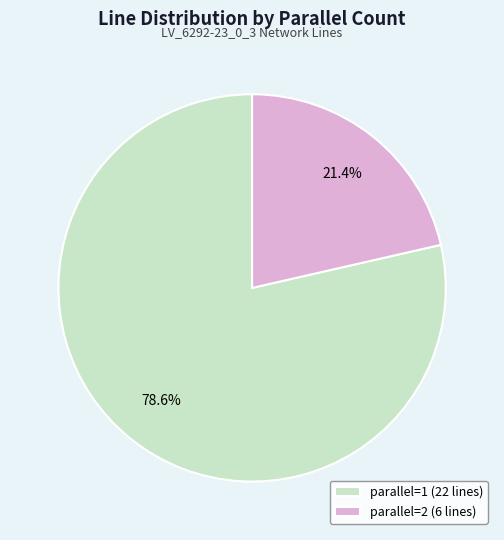

Is there a majority slice in this chart?

Yes